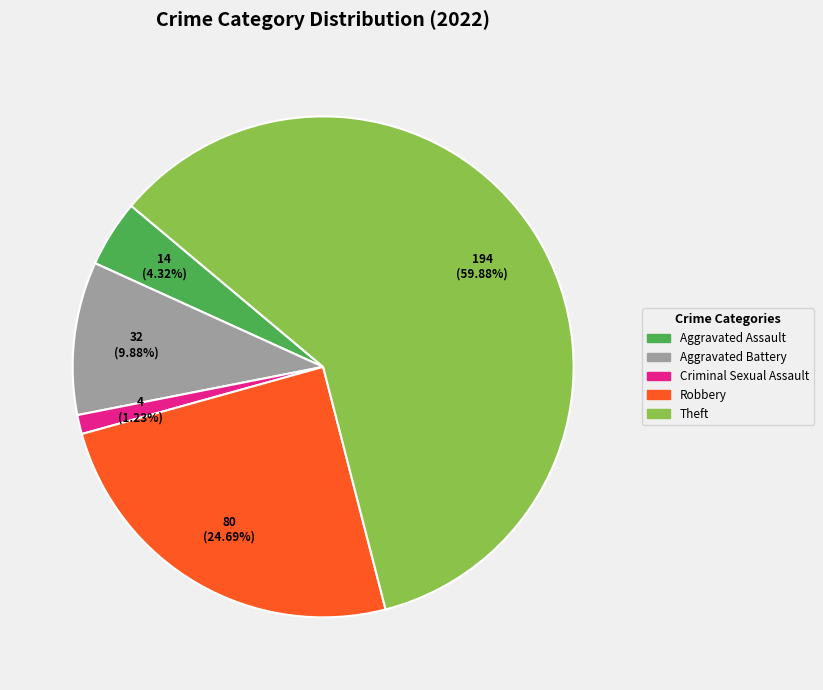

True or false: Aggravated Assault accounts for 16% of the total.

False